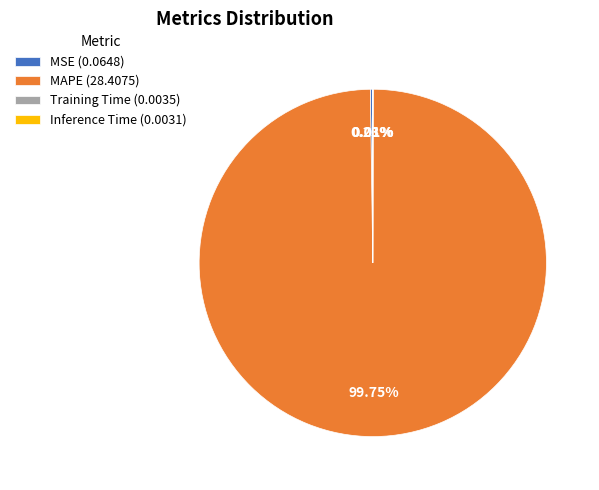

True or false: MAPE accounts for 100% of the total.

True